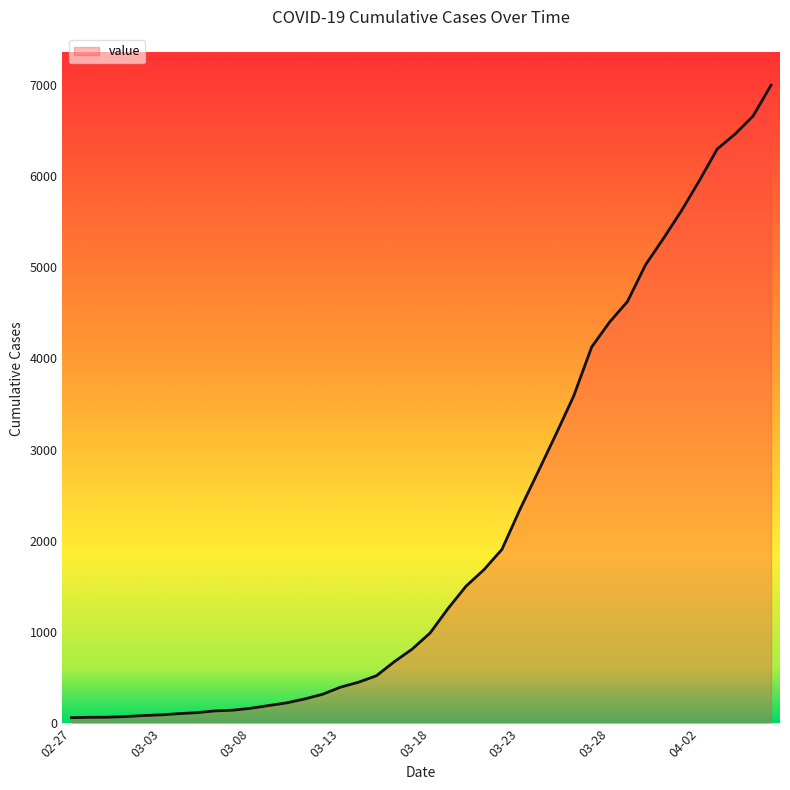

What is the greatest value displayed?

6995